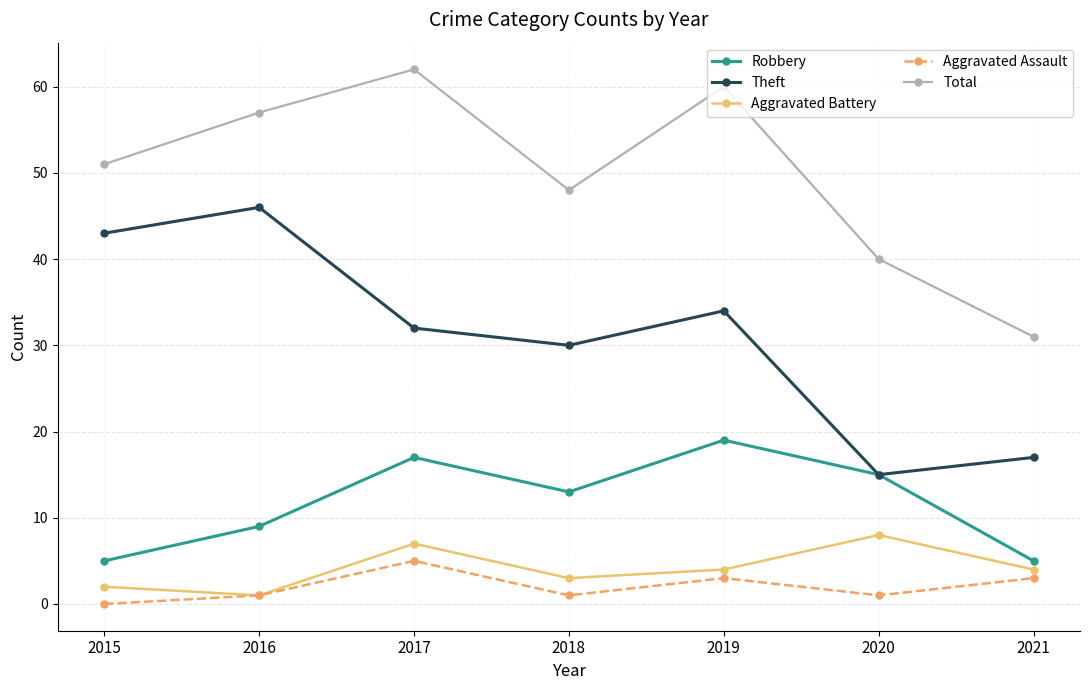

At 2017, list the series in order from smallest to largest.

Aggravated Assault, Aggravated Battery, Robbery, Theft, Total